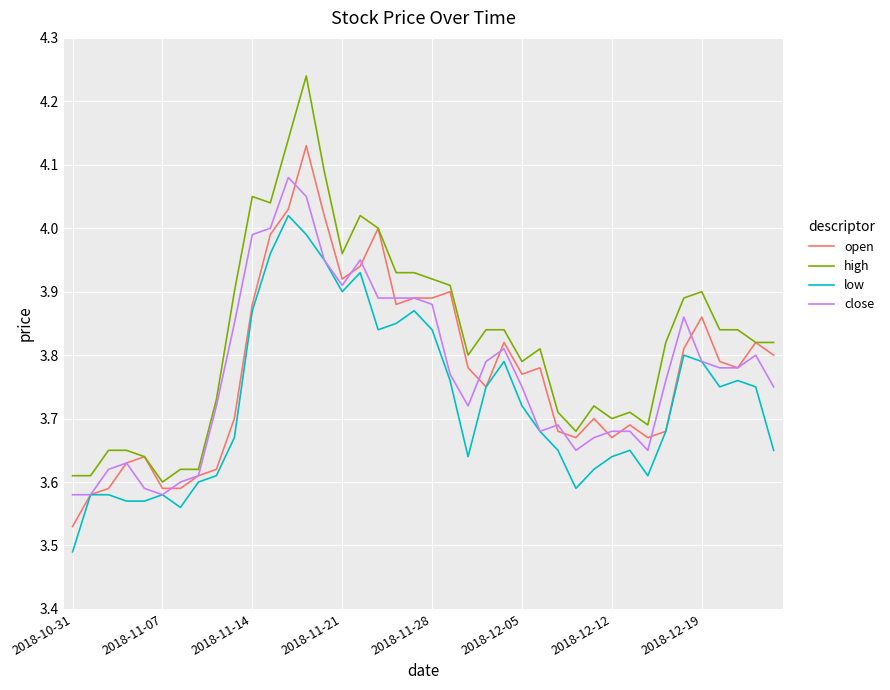

Which series has the widest spread of values?

high